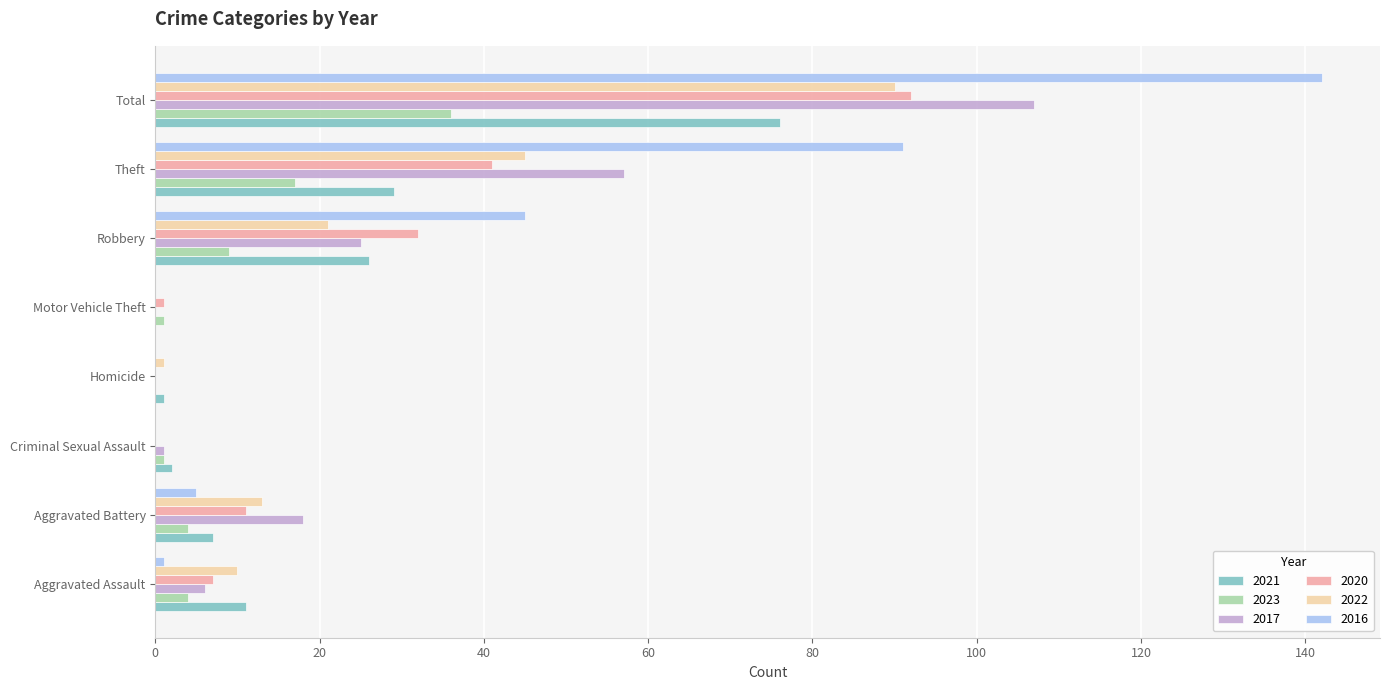

The 2023 series shows 36 at Total. True or false?

True